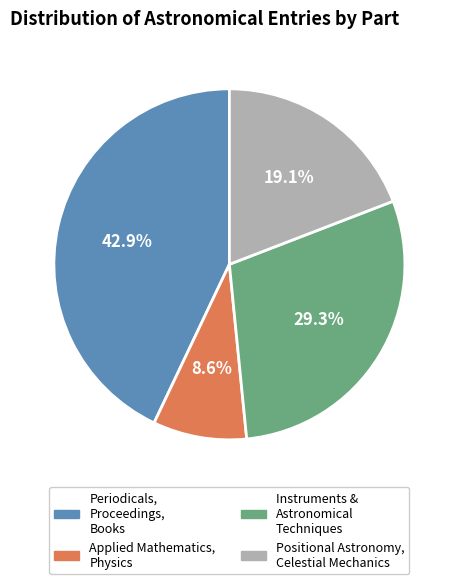

Does any single category account for the majority?

No